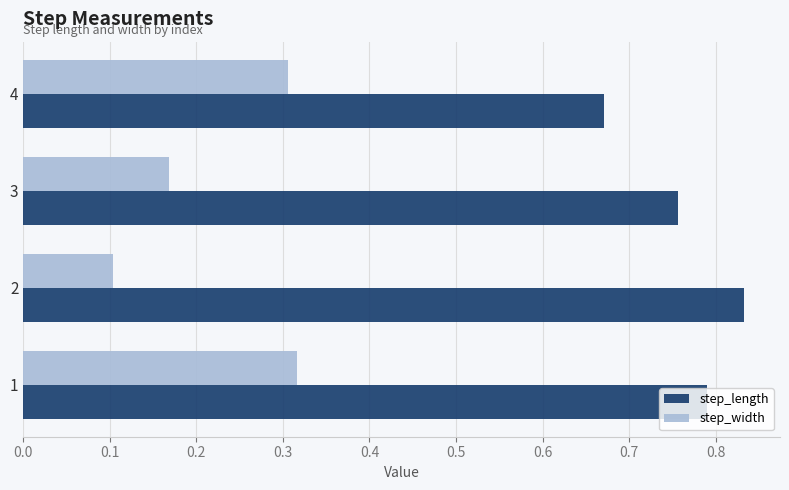

At which label does step_width reach its minimum?

2